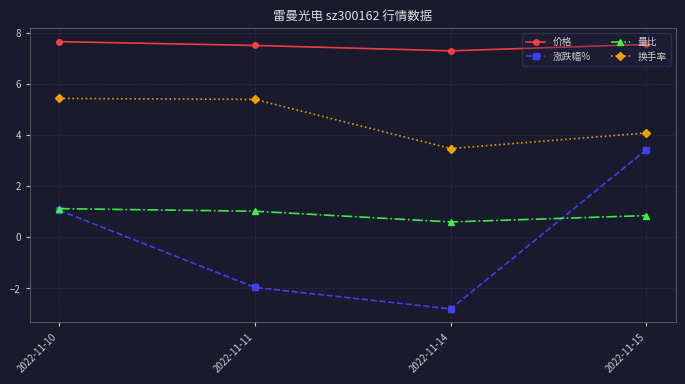

What is the difference between the second highest and minimum values in the 换手率 series?

1.9